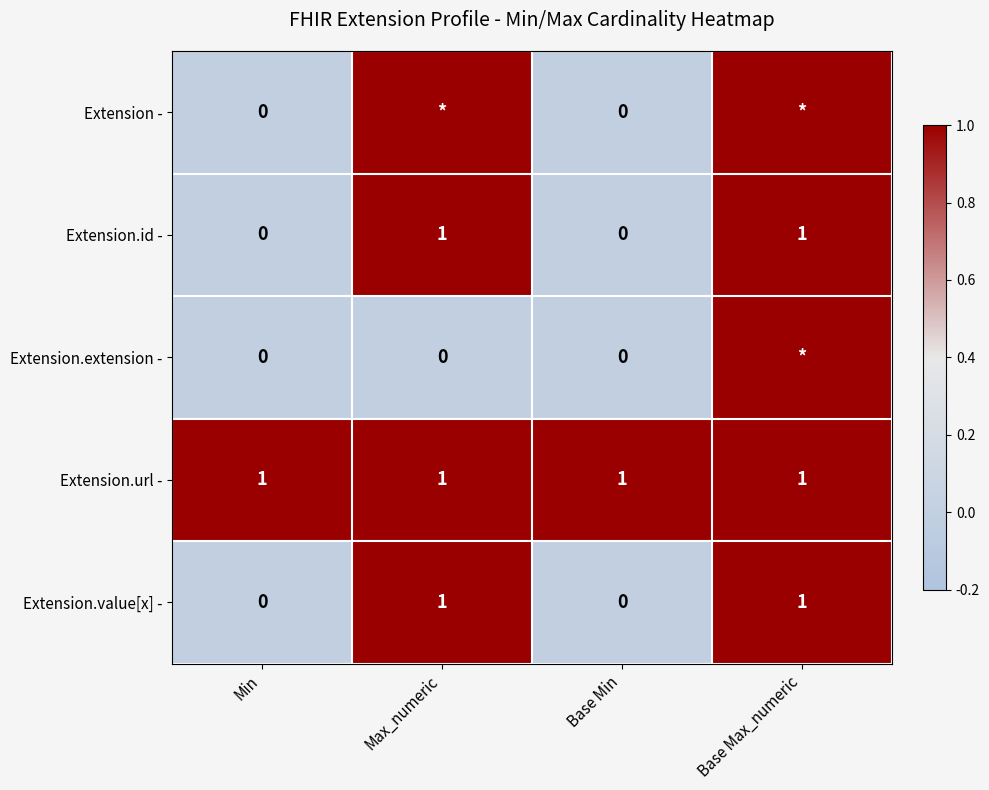

Is the value of Extension.id - at Max_numeric greater than the value of Extension.value[x] - at Min?

Yes